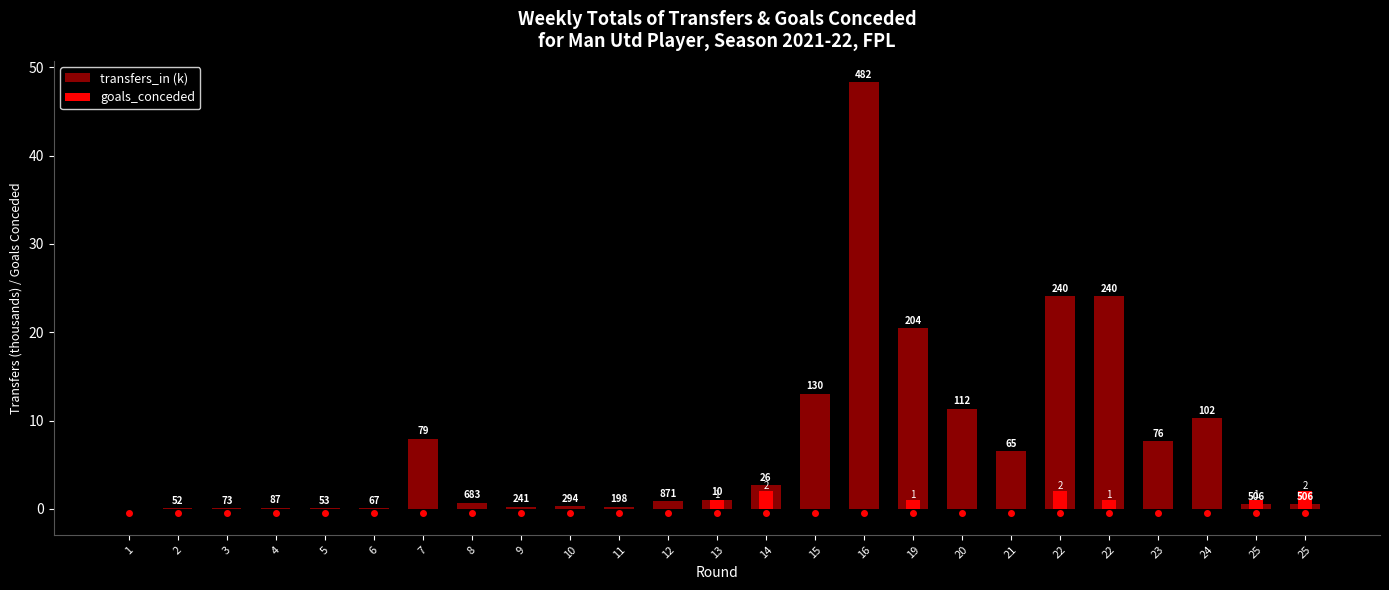

What is the difference between the goals_conceded values at 22 and 11?

1.0